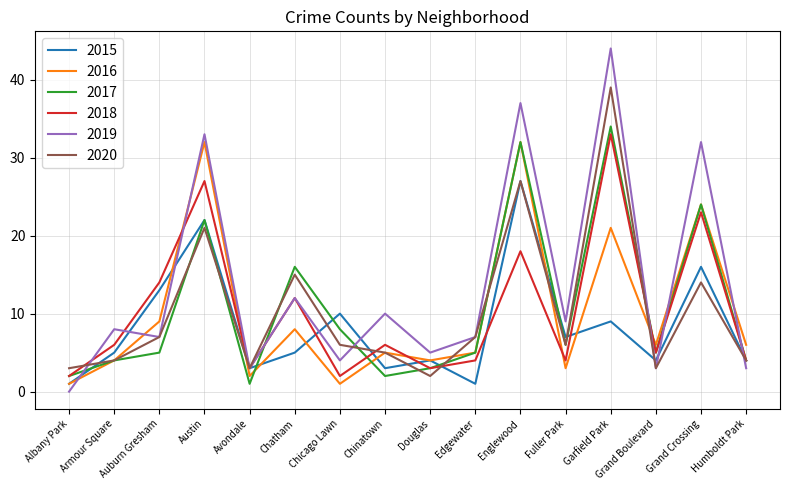

What is the difference between the maximum and minimum values in the 2016 series?

31